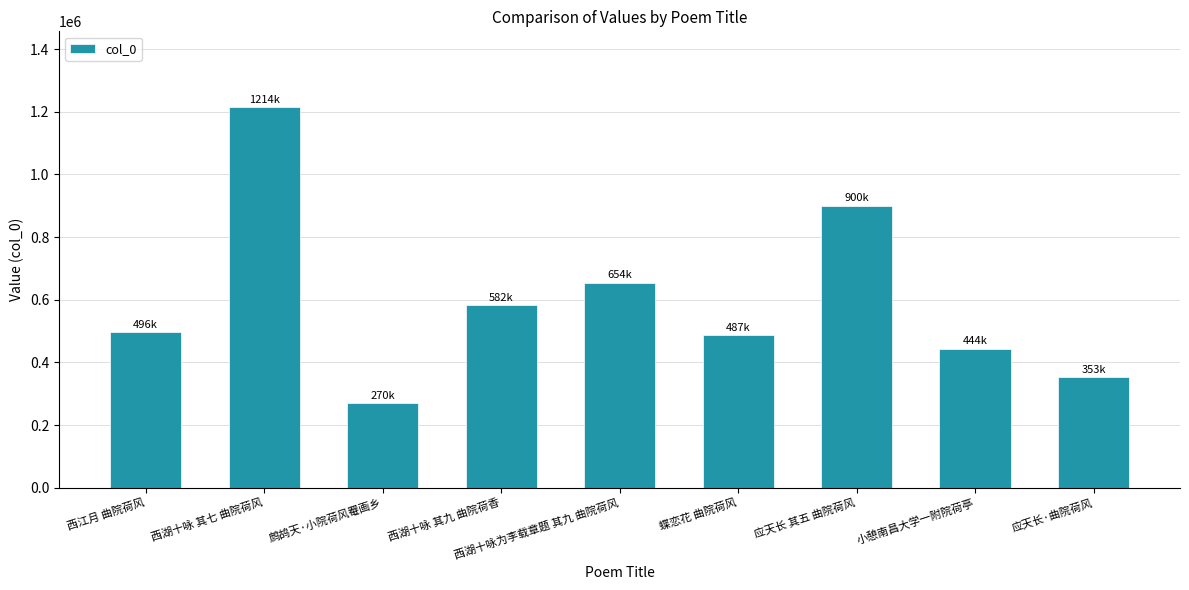

Is it true that the value at 蝶恋花 曲院荷风 is 313751?

False